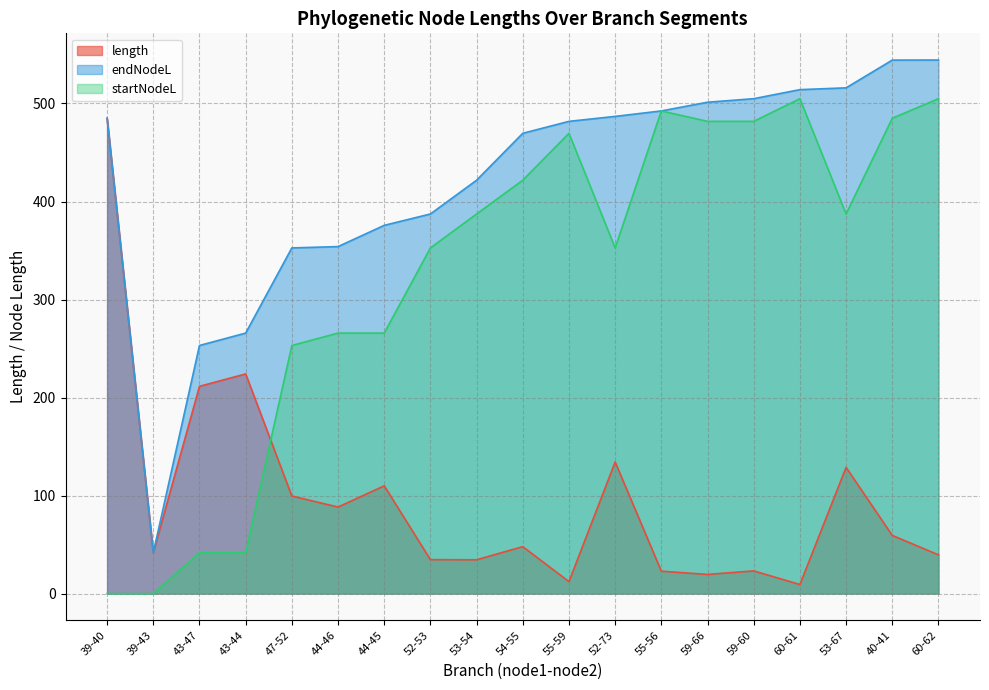

What is the difference between the maximum and minimum values in the startNodeL series?

504.9